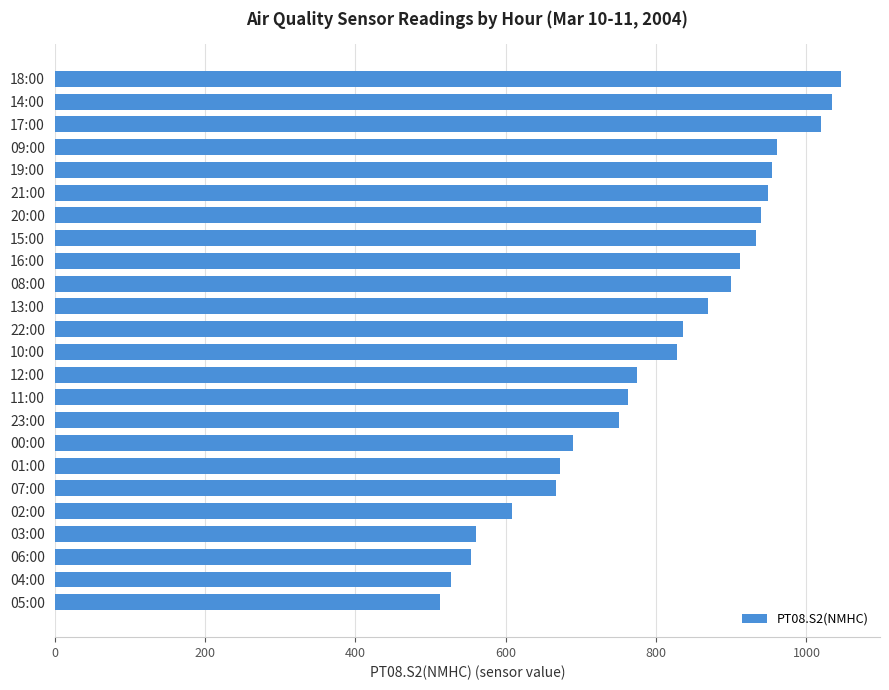

How many distinct data groups are displayed?

1